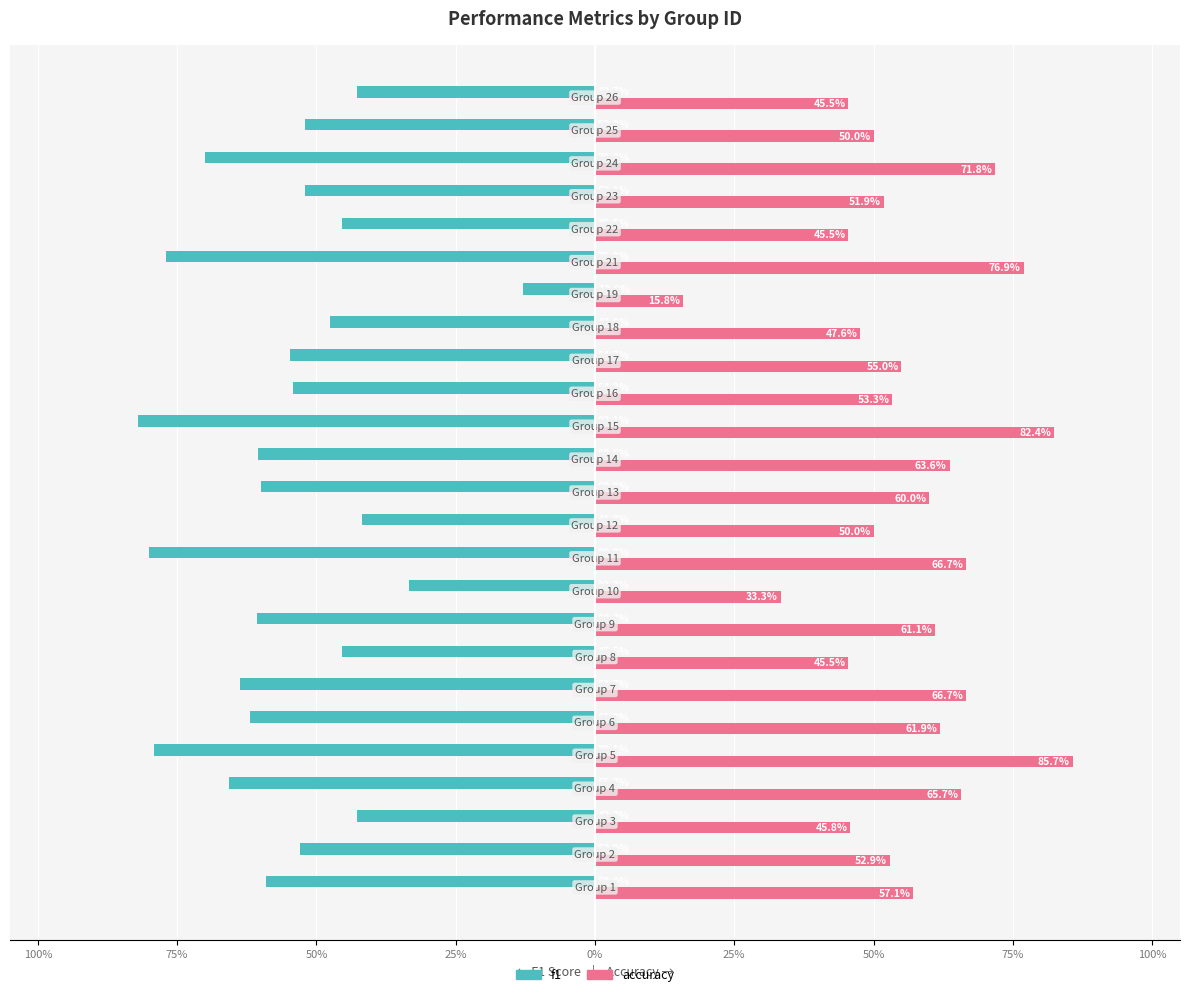

What is the maximum value shown in the chart?

0.9